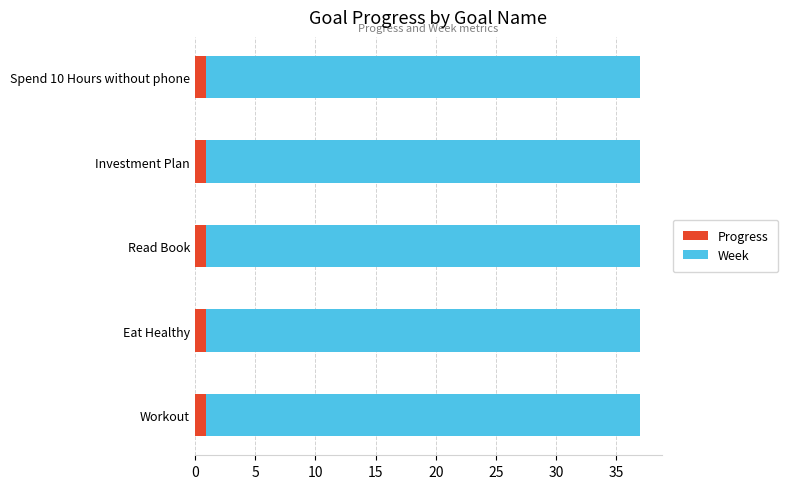

The Progress series shows 0.9 at Eat Healthy. True or false?

True